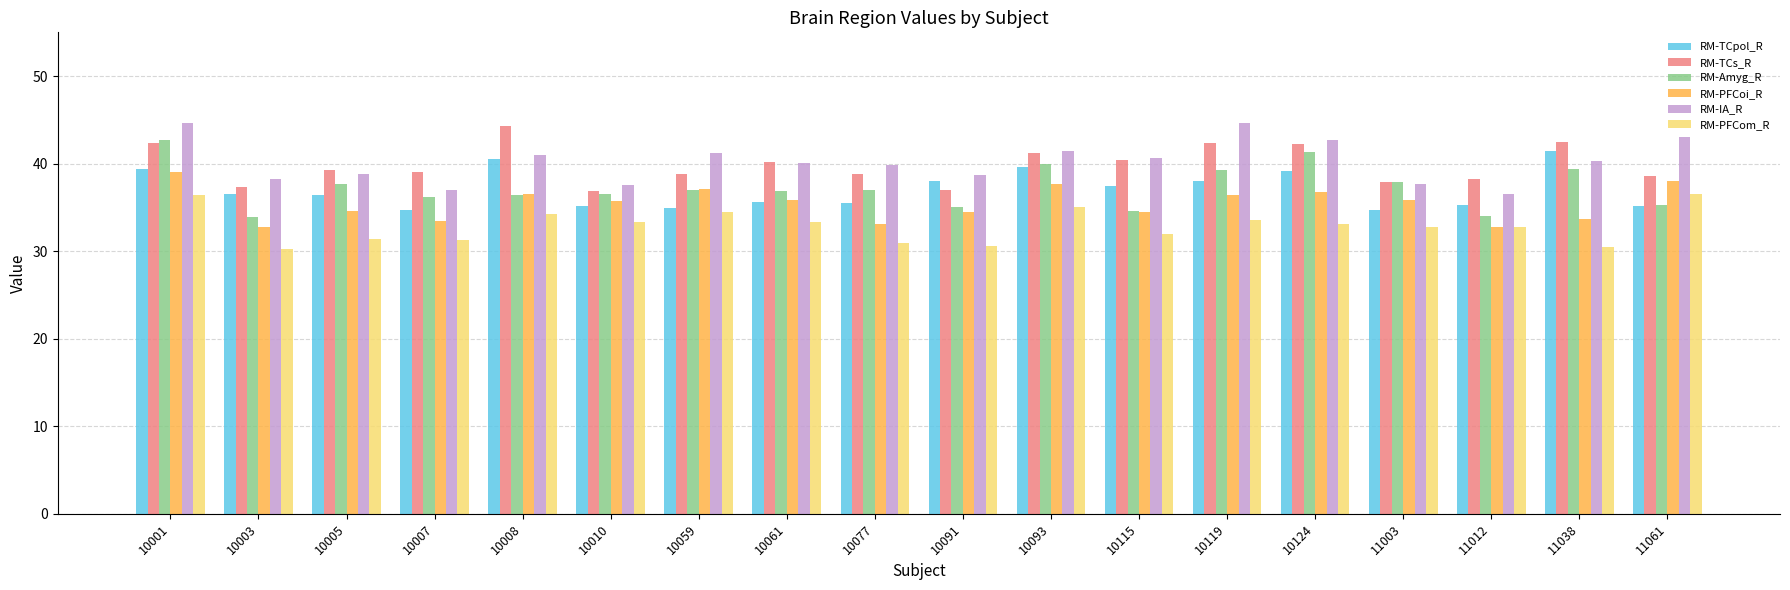

What is the value of the RM-Amyg_R bar at the 9th from the left?

37.0